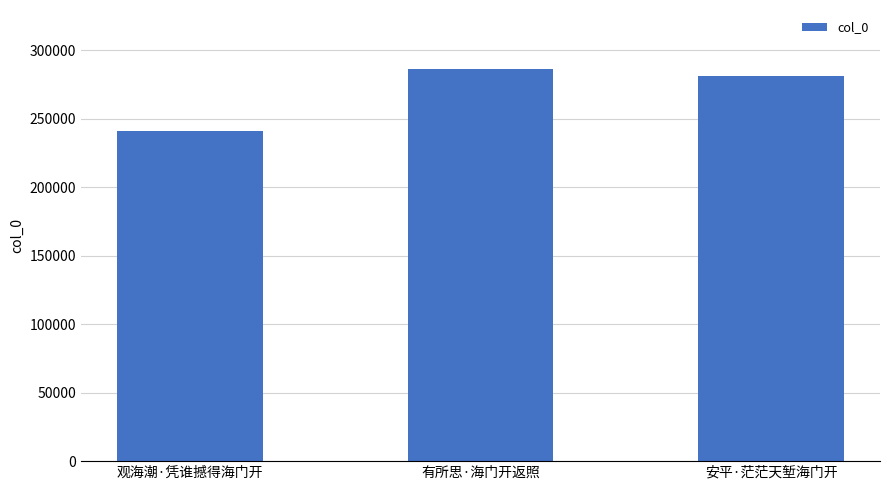

What is the difference between the maximum and minimum values?

45069